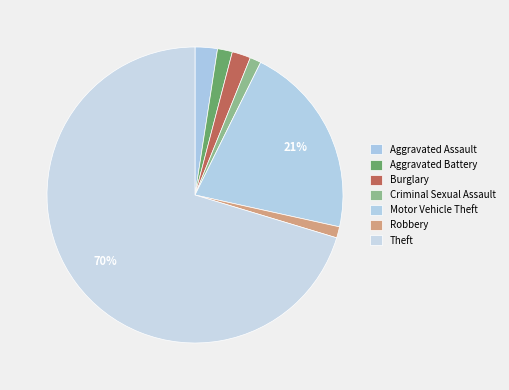

Count the number of slices in the pie.

7